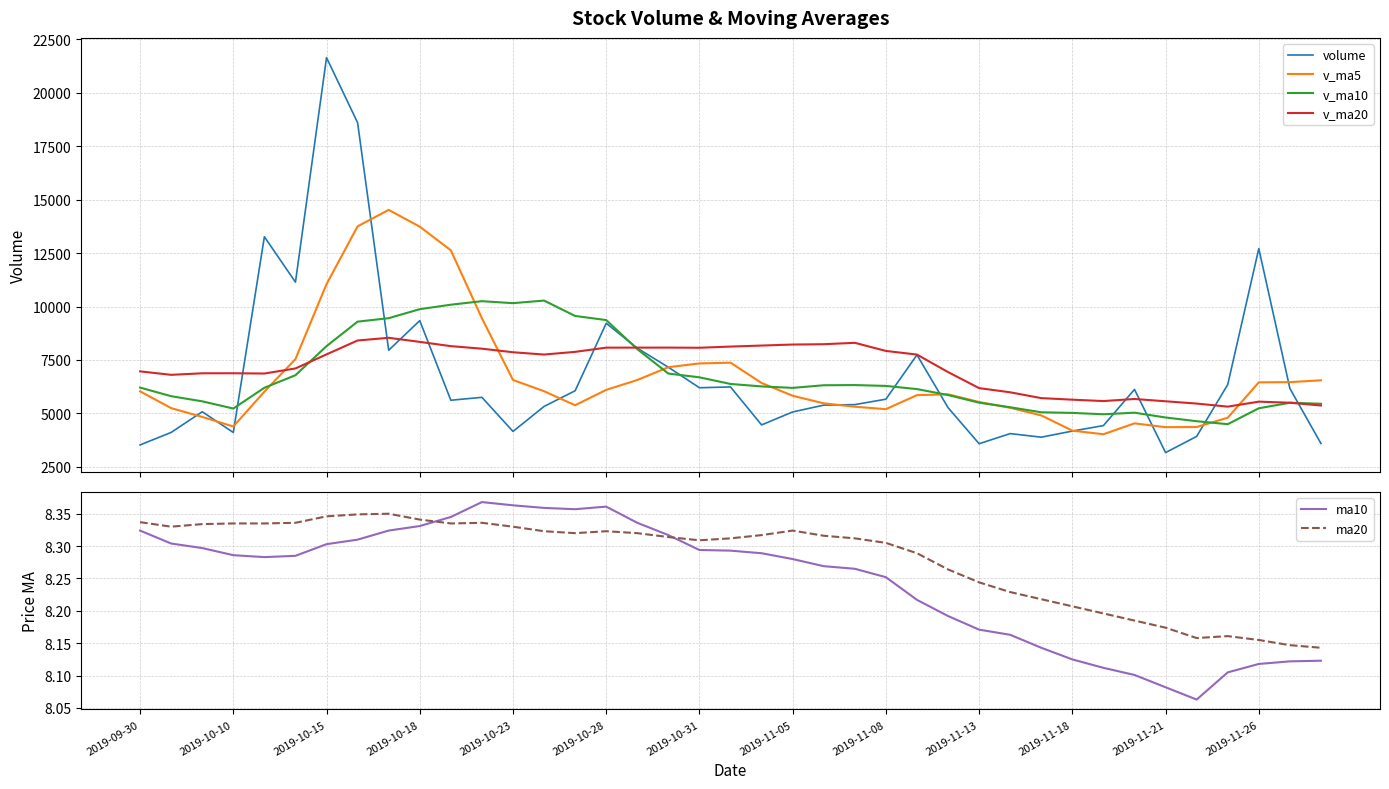

What is the lowest value of the v_ma5 series?

4029.4